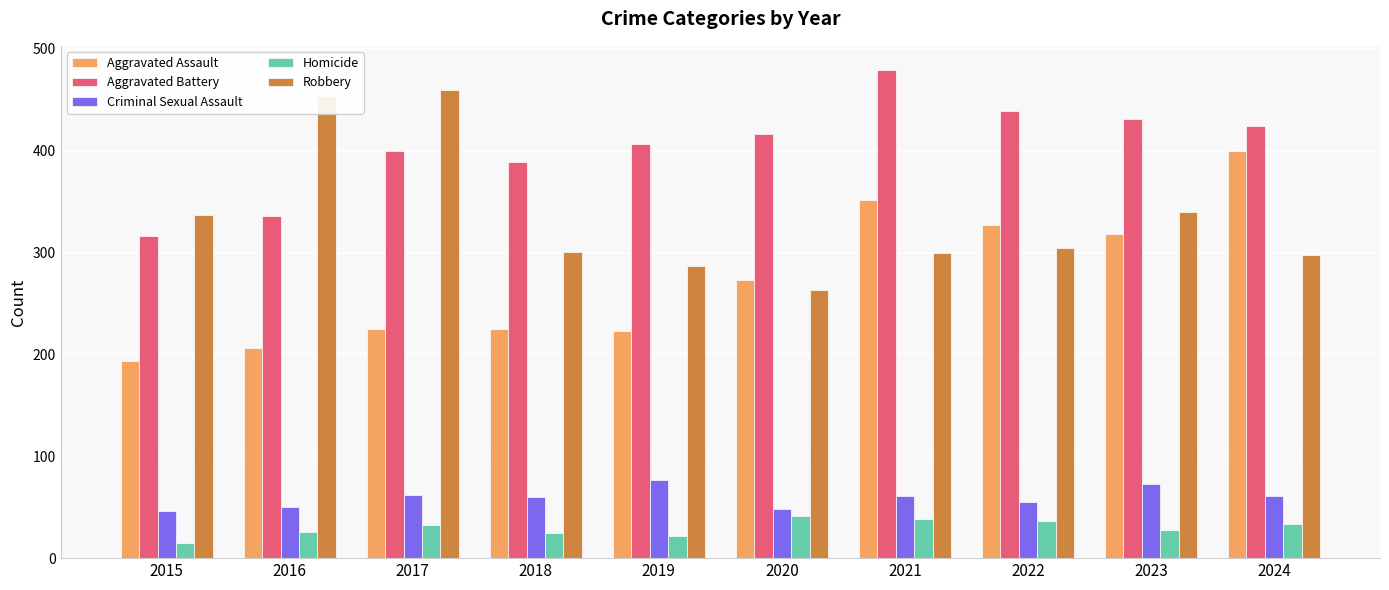

What are all the series names shown in the legend?

Aggravated Assault, Aggravated Battery, Criminal Sexual Assault, Homicide, Robbery